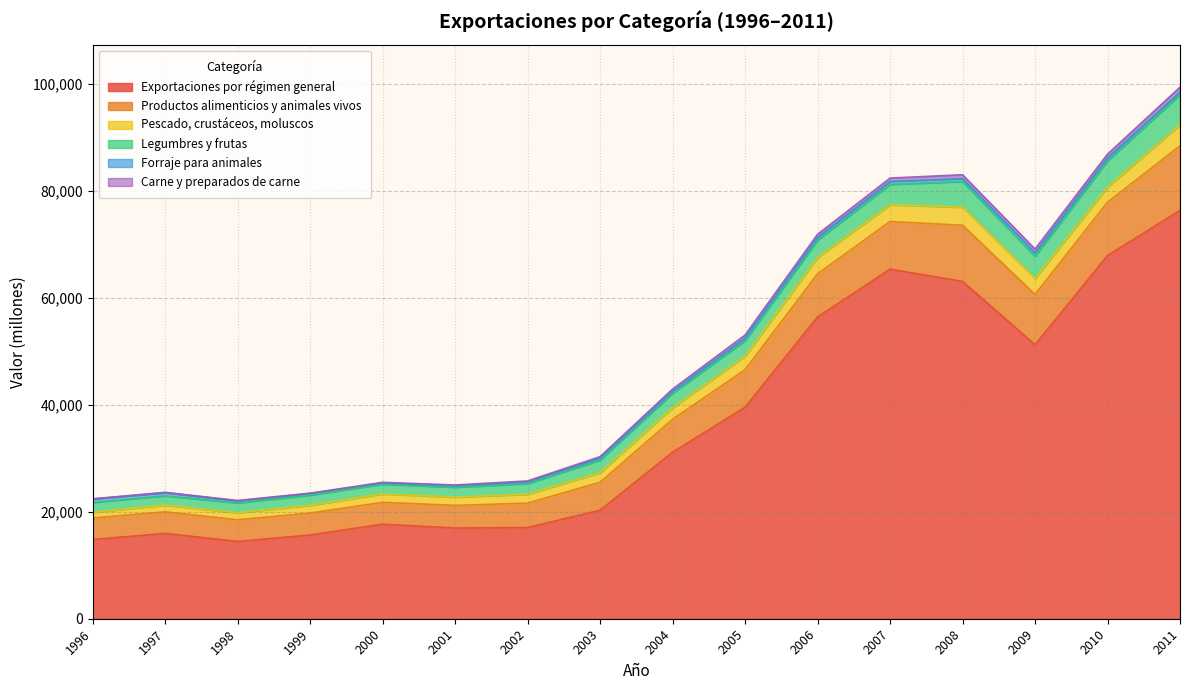

Which category has the highest value in the Forraje para animales series?

2009